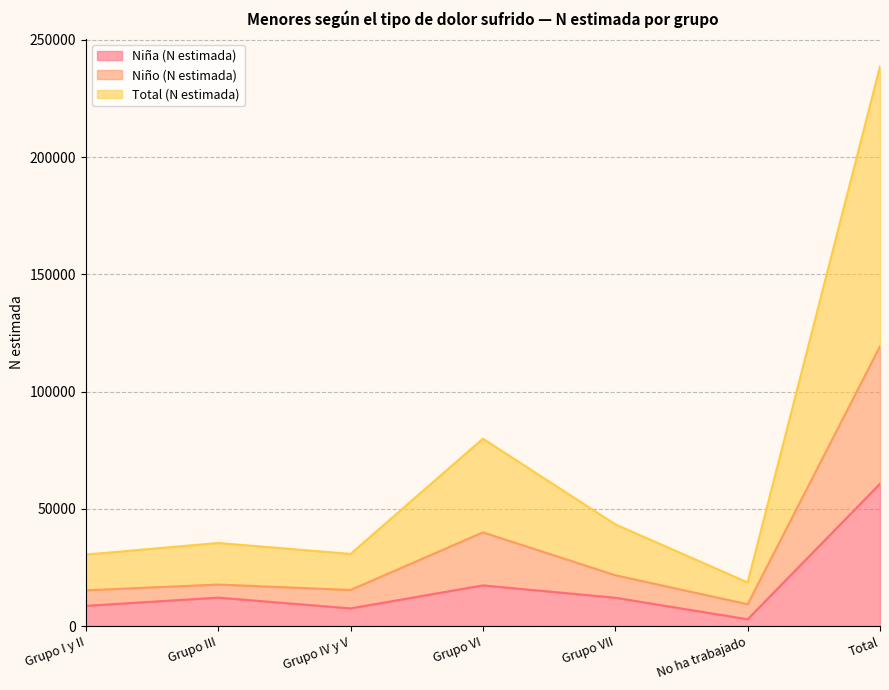

The value of Niño (N estimada) at Grupo IV y V is 15388. True or false?

True